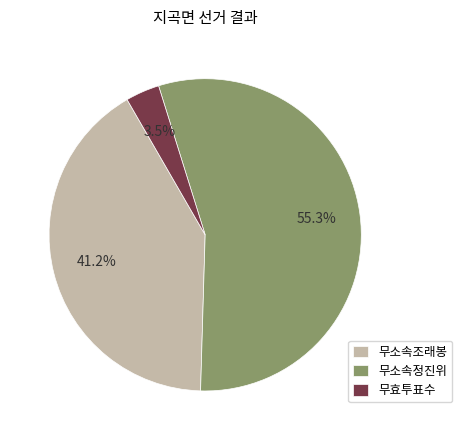

What percentage is the 무소속조래봉 slice, to the nearest percent?

41%